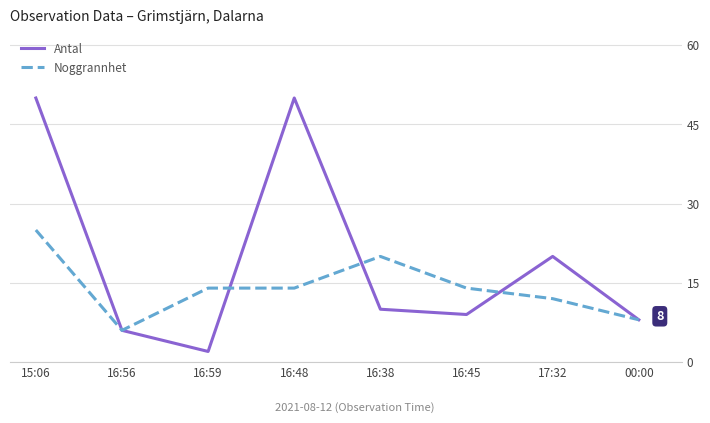

What position from the right is 16:56?

7